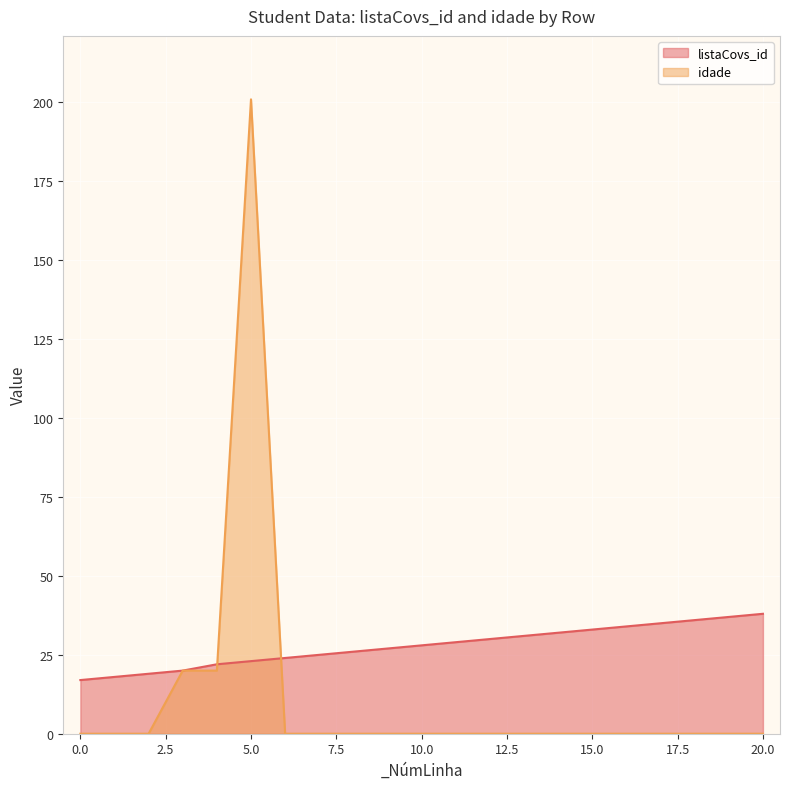

At which category is the sum across all series the highest?

5.0